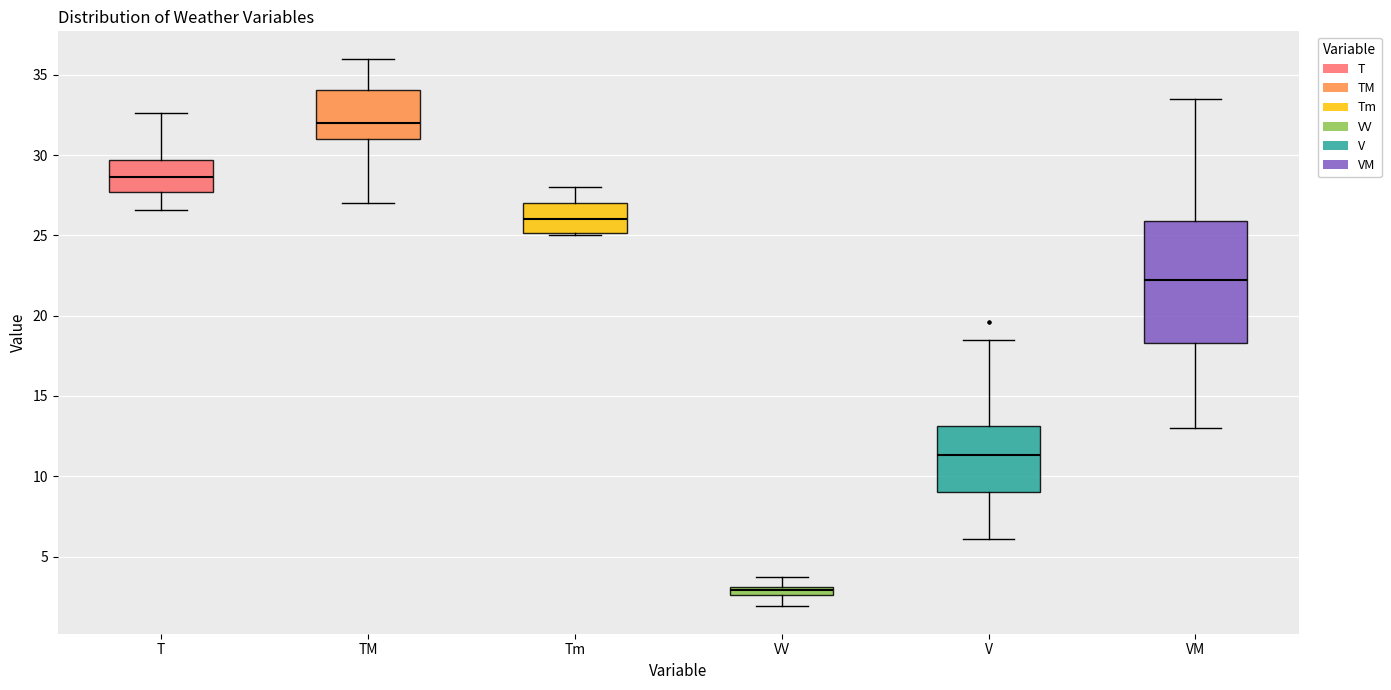

Where does the lower whisker of the box for V end on the y-axis? The values are not printed on the chart, so give them approximately, as read against the axis.

6.0